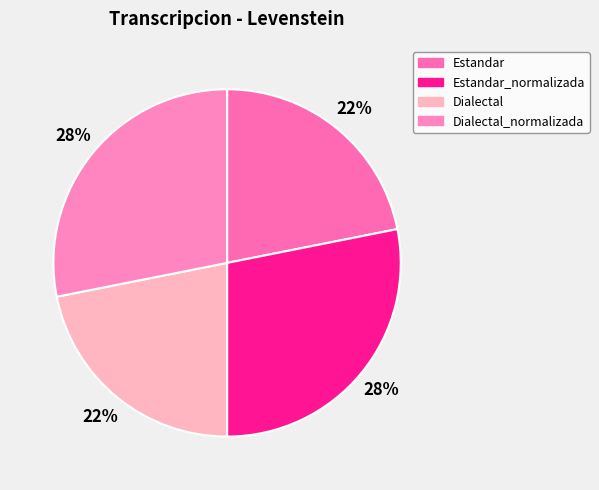

To the nearest percent, what is the combined percentage of Dialectal_normalizada and Estandar_normalizada?

56%